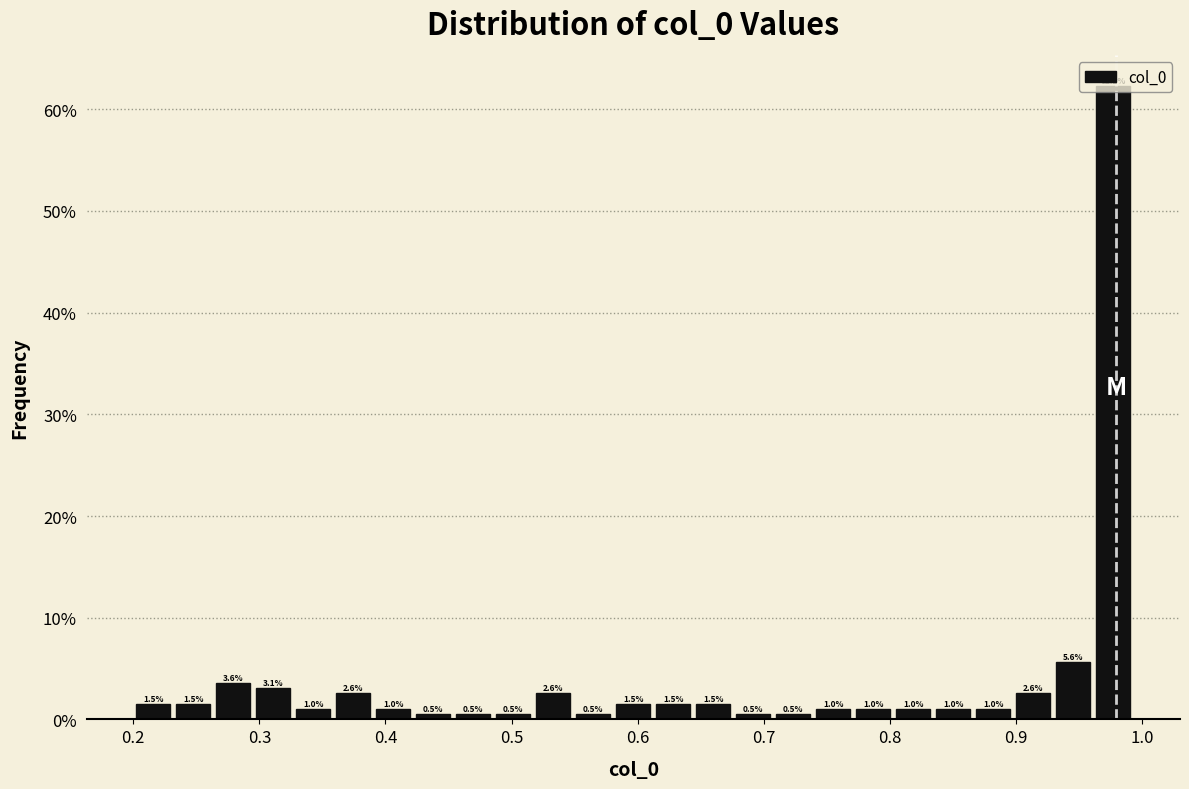

Read against the x-axis, roughly where is the centre of the tallest bar?

0.98